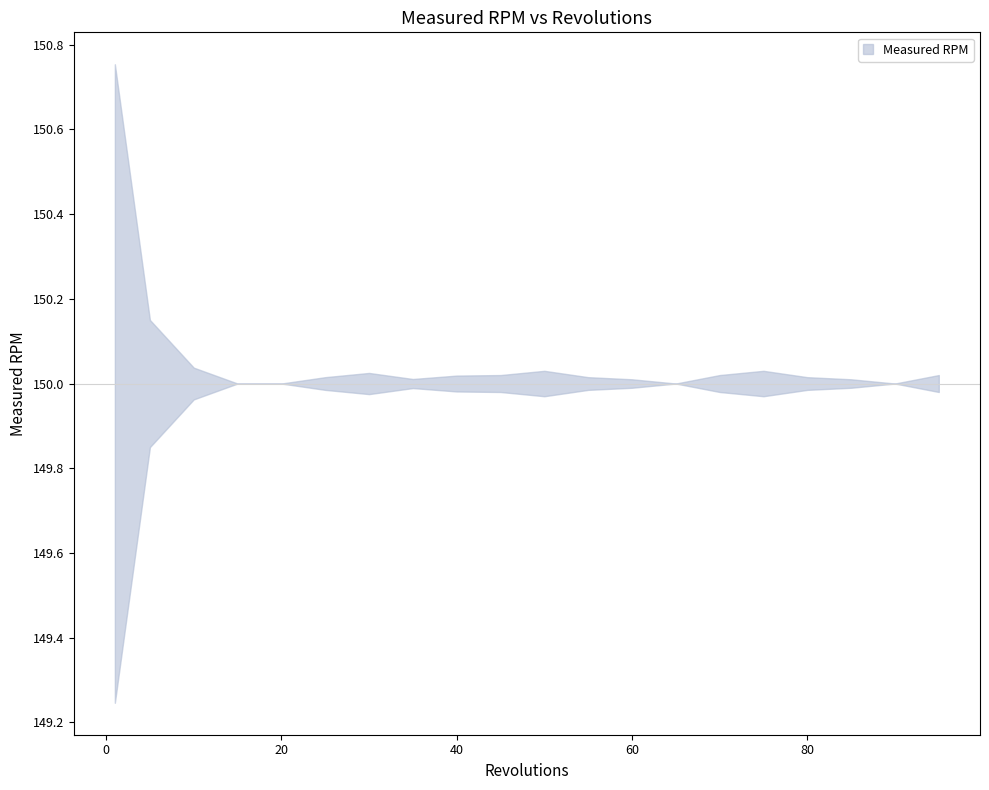

How many interior local peaks (higher than both neighbors) does the data have?

3